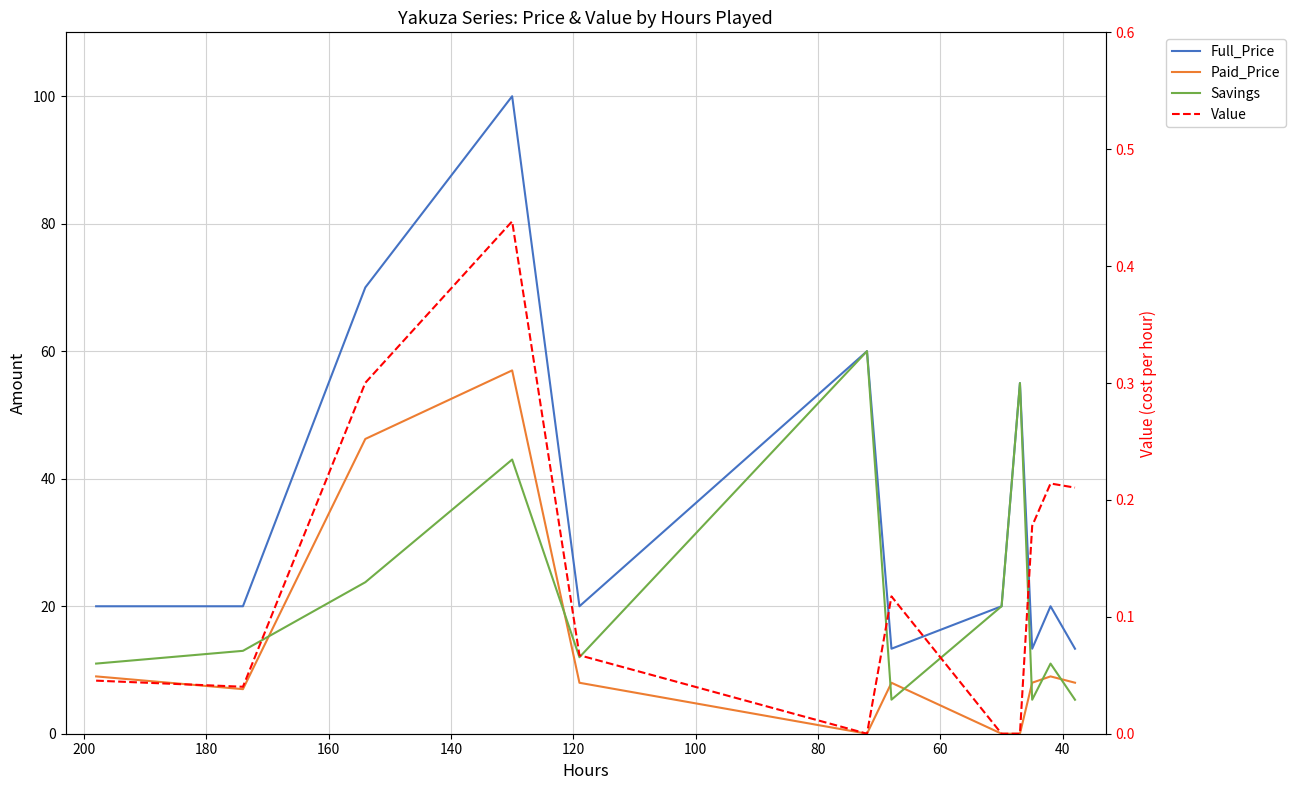

Which series has the widest spread of values?

Full_Price